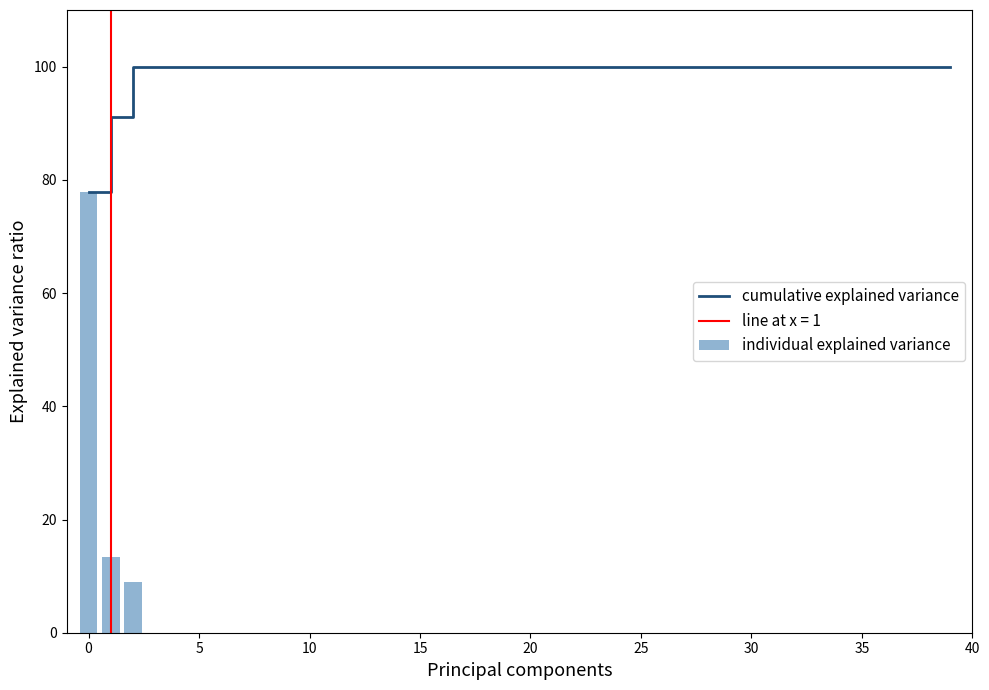

What is the sum of all individual explained variance values?

100.0